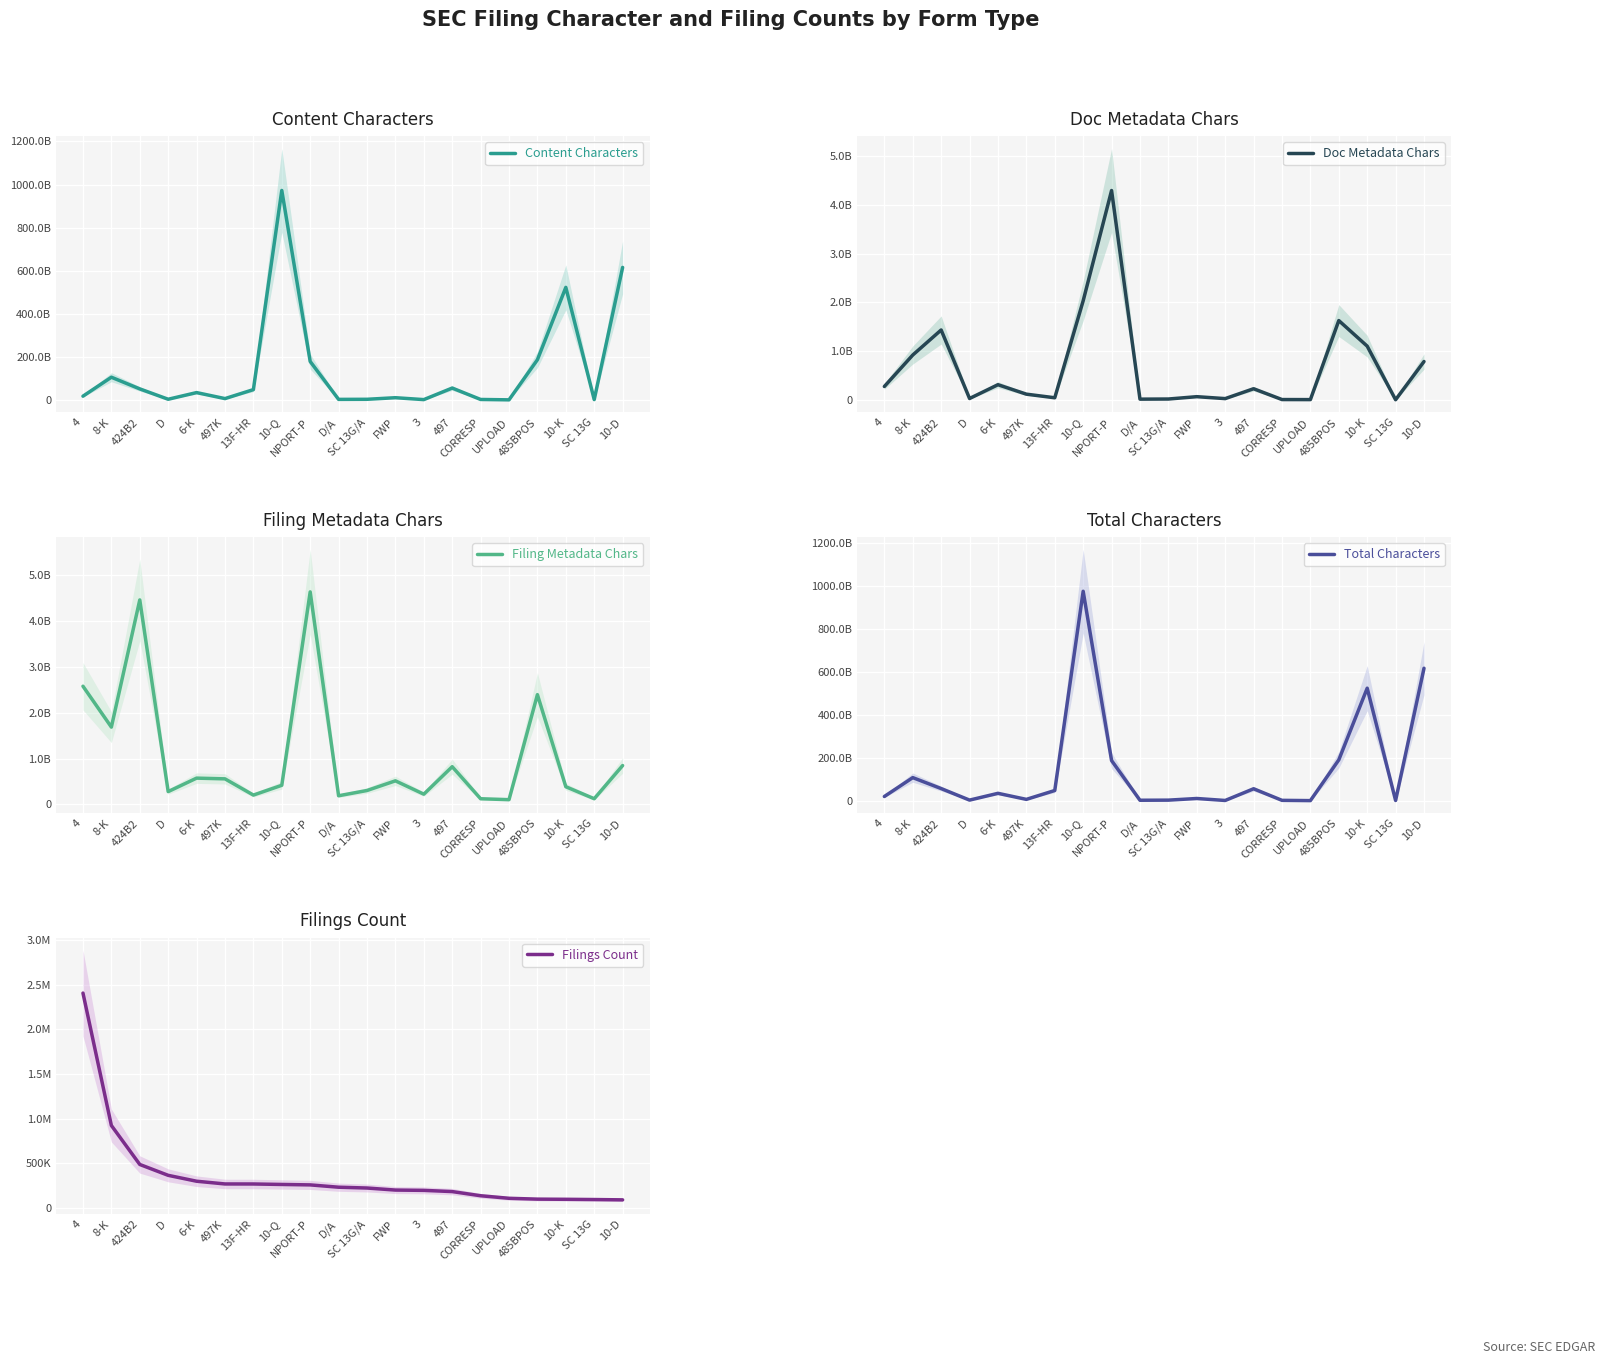

Reading left to right, list all the values displayed in this chart.

Content Characters: 4=16995263826	8-K=105070038296	424B2=50845210593	D=2750119531	6-K=33708491475	497K=5786985923	13F-HR=47505790088	10-Q=972442197425	NPORT-P=178271023084	D/A=2143684490	SC 13G/A=2550685775	FWP=9934434905	3=1074575994	497=54748733280	CORRESP=1770624340	UPLOAD=105786	485BPOS=186254286032	10-K=522342883333	SC 13G=1192418004	10-D=614970543725
Doc Metadata Chars: 4=282241710	8-K=925097295	424B2=1437008040	D=36476355	6-K=318662255	497K=125390475	13F-HR=51455062	10-Q=2033634726	NPORT-P=4287380007	D/A=23317181	SC 13G/A=25987626	FWP=73876001	3=34306297	497=236252878	CORRESP=15065448	UPLOAD=13996020	485BPOS=1629572927	10-K=1106689028	SC 13G=11420476	10-D=792403948
Filing Metadata Chars: 4=2574831721	8-K=1684637045	424B2=4453807156	D=280616078	6-K=573802929	497K=558108148	13F-HR=204995221	10-Q=417922008	NPORT-P=4628788525	D/A=190051641	SC 13G/A=304417005	FWP=515006675	3=224588001	497=822699750	CORRESP=124942079	UPLOAD=104707276	485BPOS=2391601178	10-K=386865449	SC 13G=125557334	10-D=847744198
Total Characters: 4=19857531590	8-K=107692902480	424B2=56738934419	D=3067938206	6-K=34604473049	497K=6471804286	13F-HR=47763018749	10-Q=974951213075	NPORT-P=187188217328	D/A=2357513259	SC 13G/A=2881979612	FWP=10524315764	3=1334200509	497=55809373773	CORRESP=1911295907	UPLOAD=691060423	485BPOS=190279267167	10-K=523864555319	SC 13G=1329810972	10-D=616611531721
Filings Count: 4=2405601	8-K=921903	424B2=484942	D=363121	6-K=297054	497K=266471	13F-HR=266134	10-Q=260817	NPORT-P=255964	D/A=229973	SC 13G/A=220947	FWP=197999	3=194593	497=181091	CORRESP=134324	UPLOAD=105786	485BPOS=96352	10-K=94504	SC 13G=91826	10-D=88241